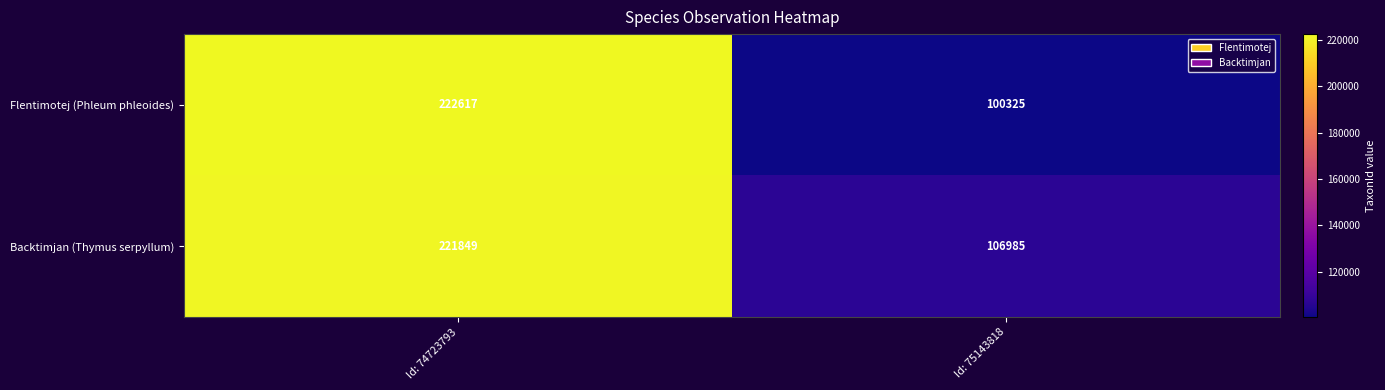

What is the difference between the highest and lowest values at Id: 75143818?

6660